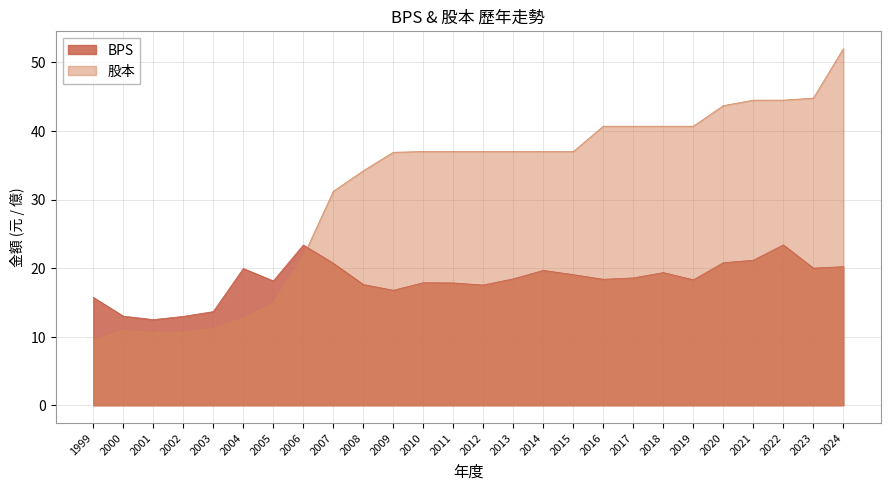

The BPS series shows 19.1 at 2015. True or false?

True